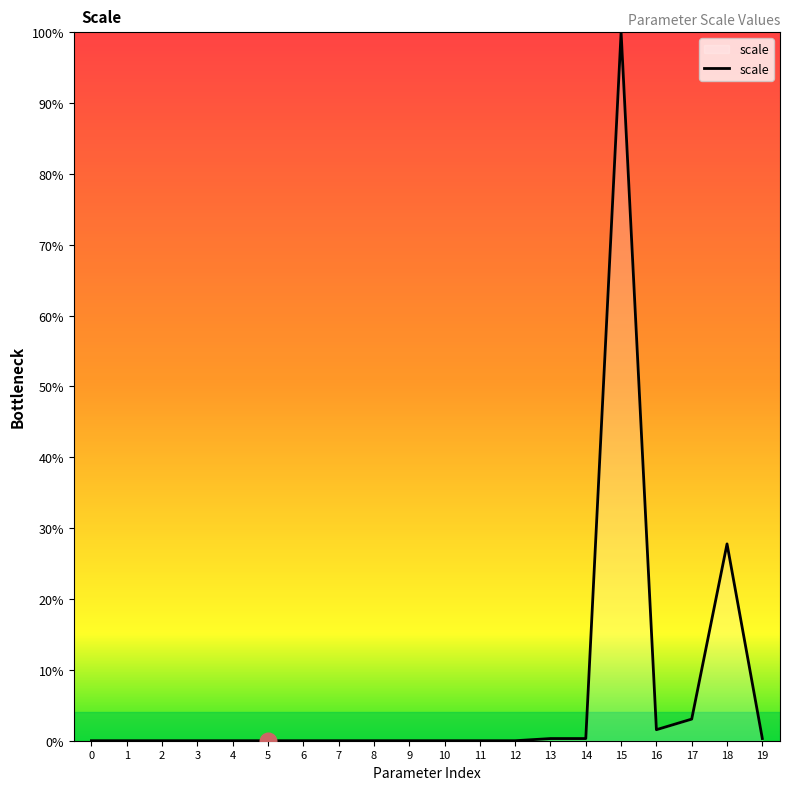

Between 10 and 18, which is larger?

18